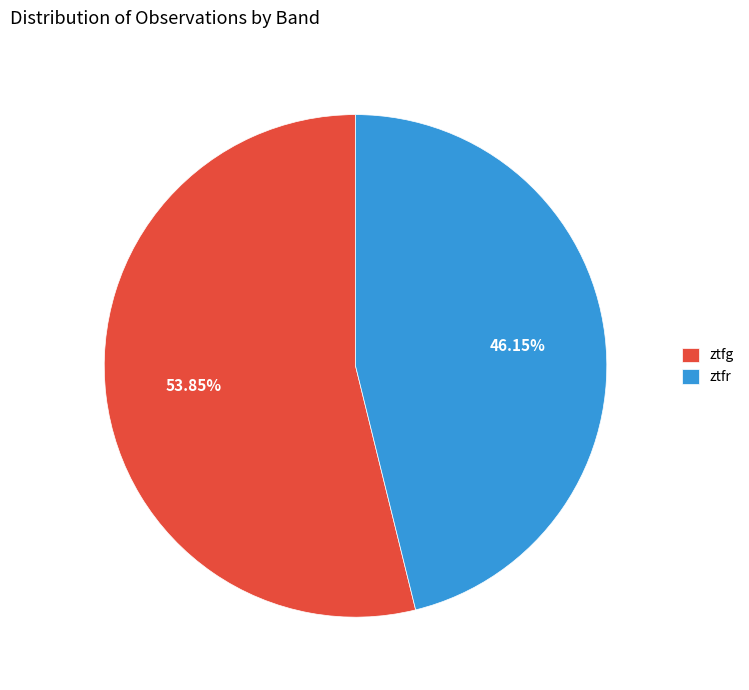

The ztfg slice represents 68% of the pie. True or false?

False